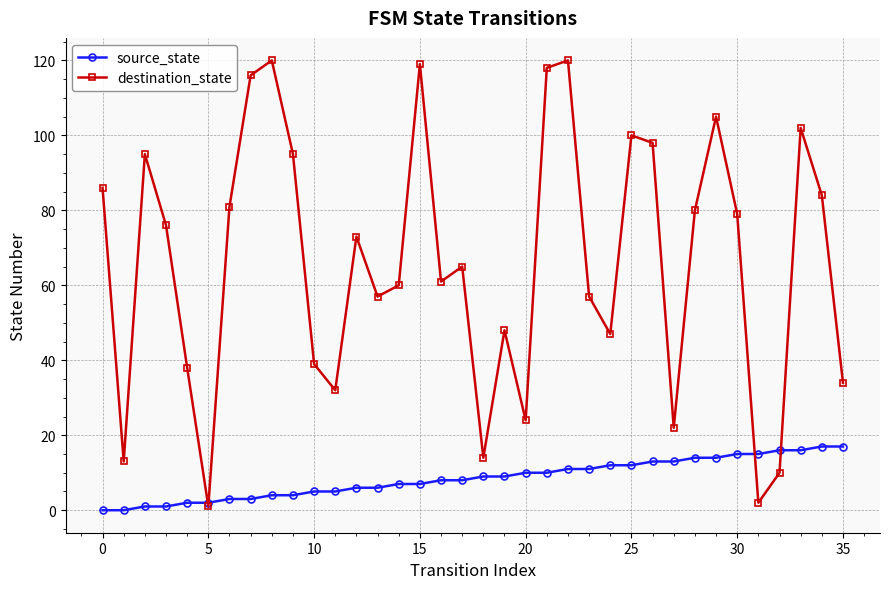

At how many categories does at least one series exceed 36?

27